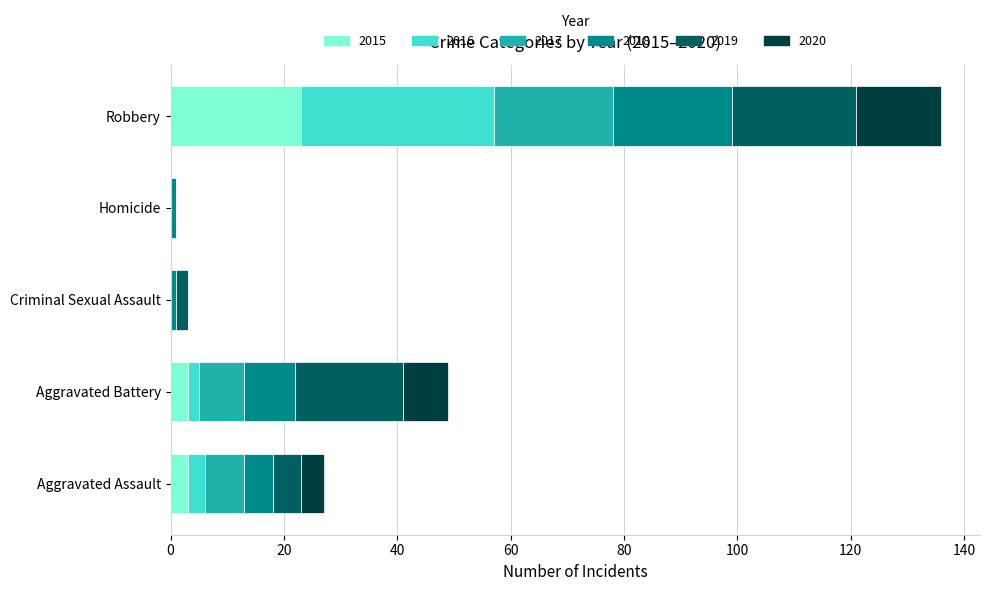

What is the highest value of the 2015 series?

23